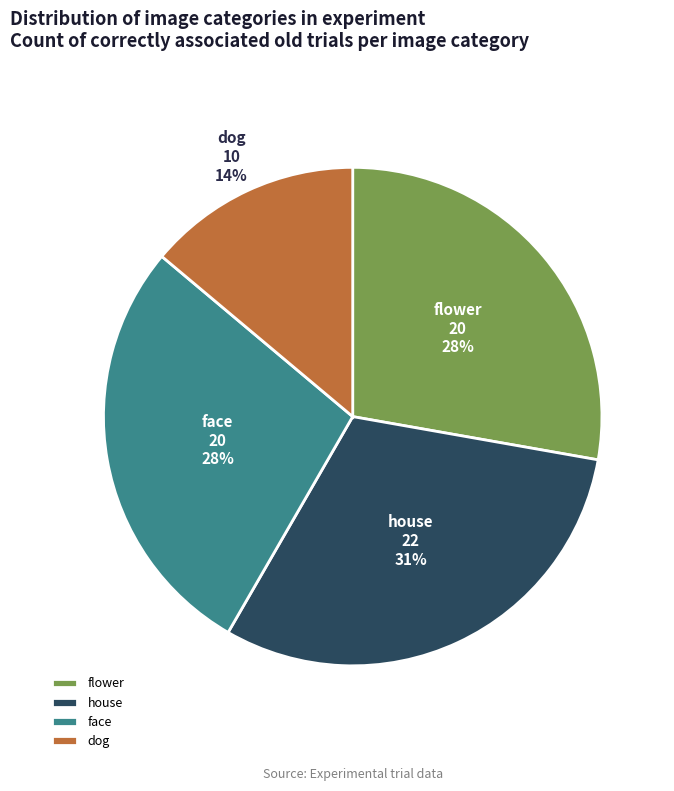

To the nearest percent, what portion does flower represent?

28%